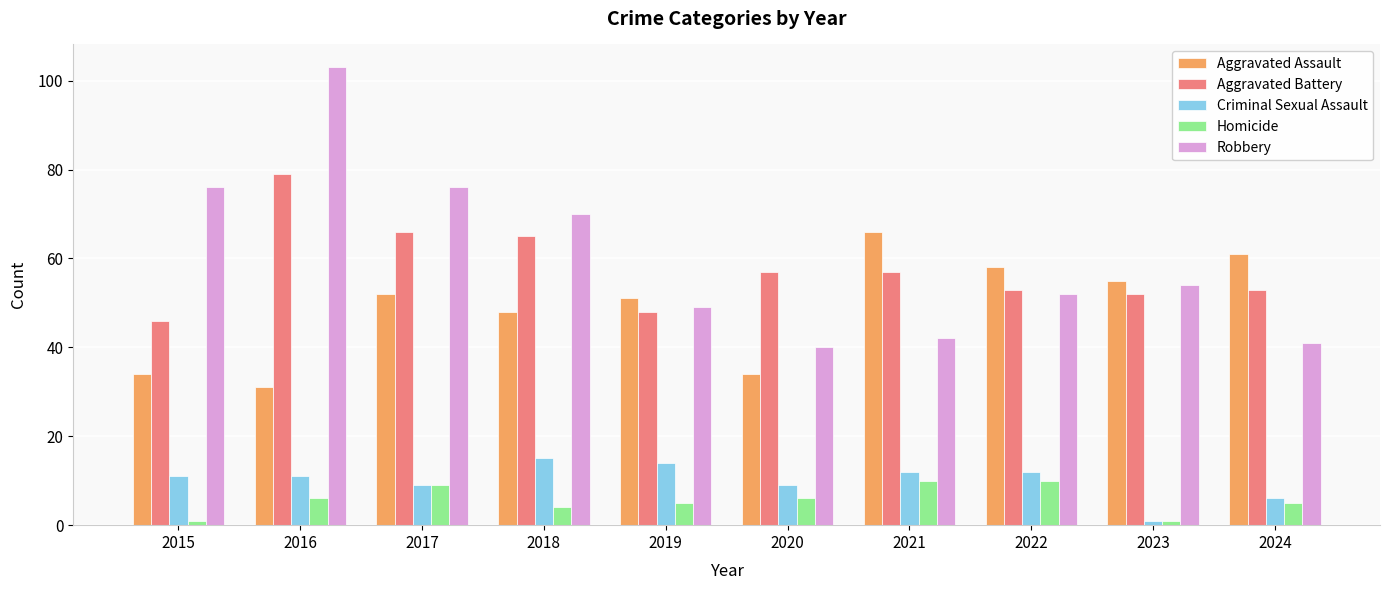

What is the difference between the maximum and minimum values in the Homicide series?

9